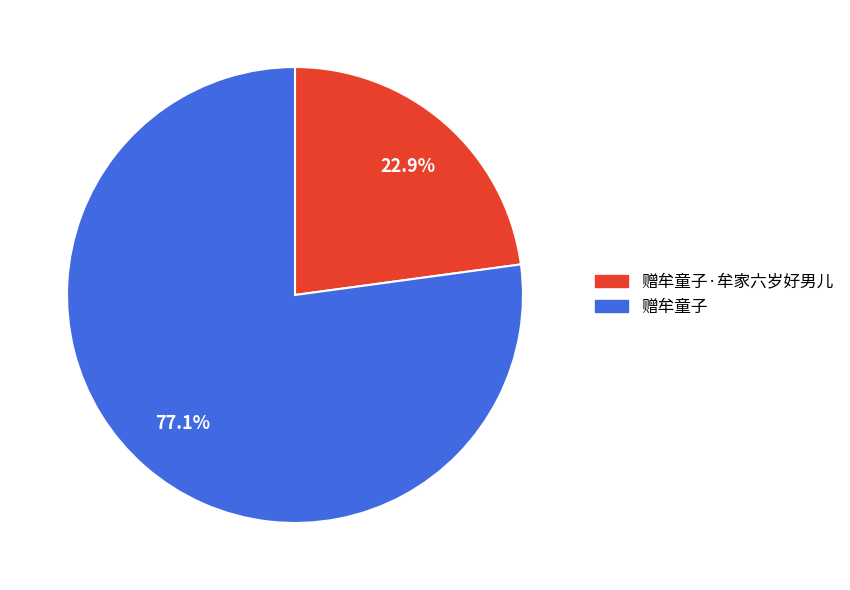

Does any single category account for the majority?

Yes